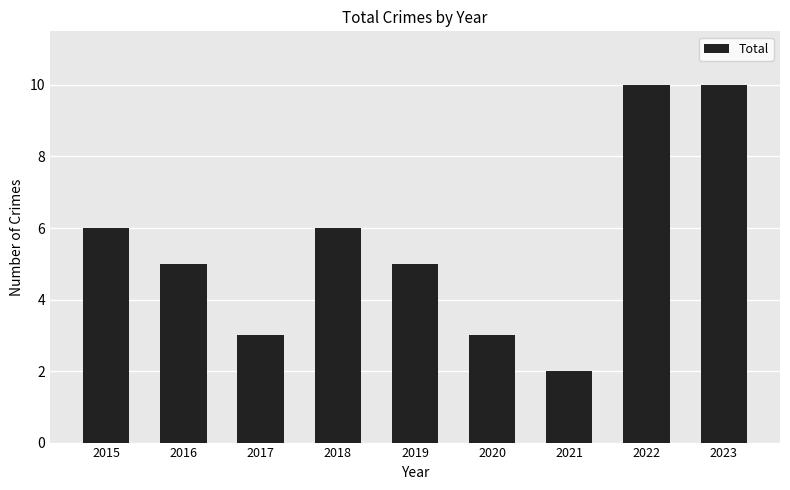

What is the average value?

6